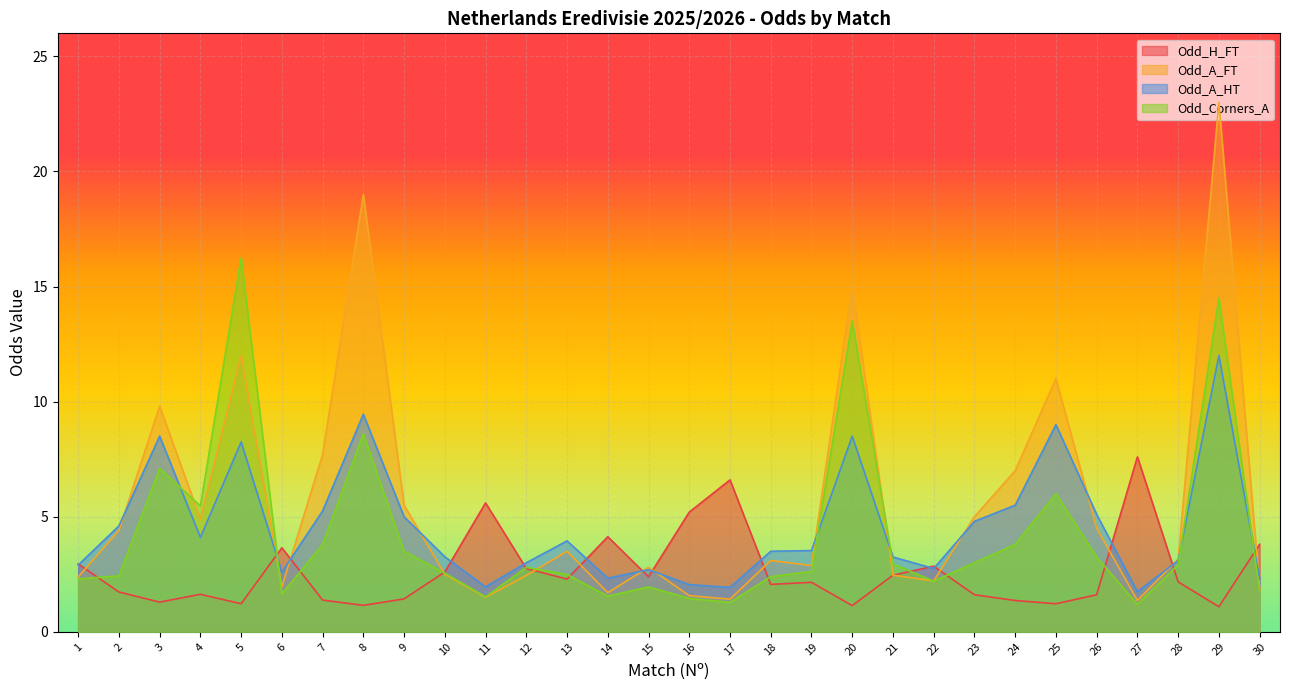

What is the difference between the maximum and minimum values in the Odd_A_HT series?

10.3